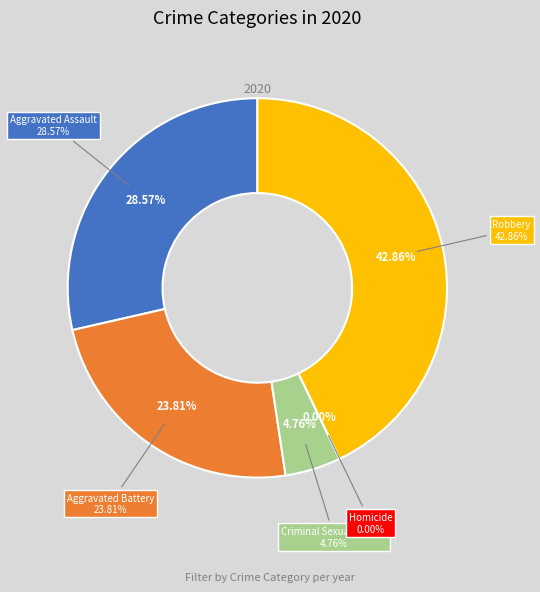

Combined, what portion of the pie is Aggravated Battery and Homicide?

23.8%